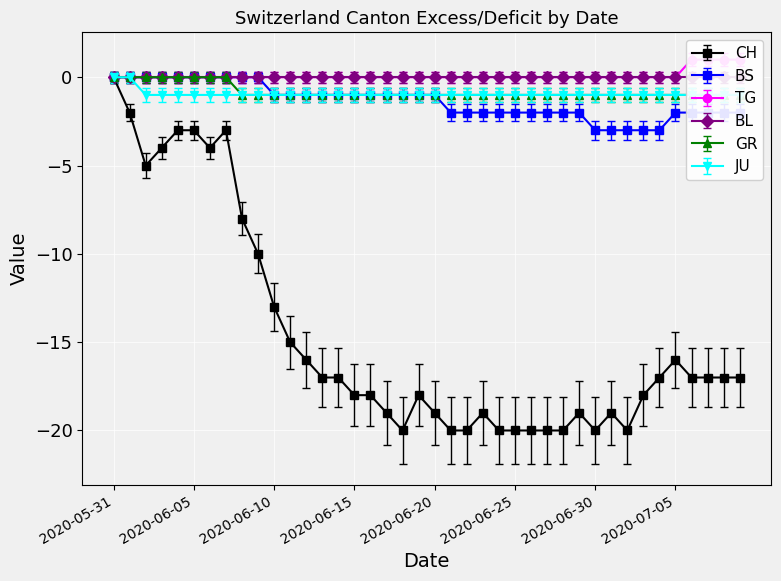

The value of CH at 2020-06-25 is -12.8. True or false?

False